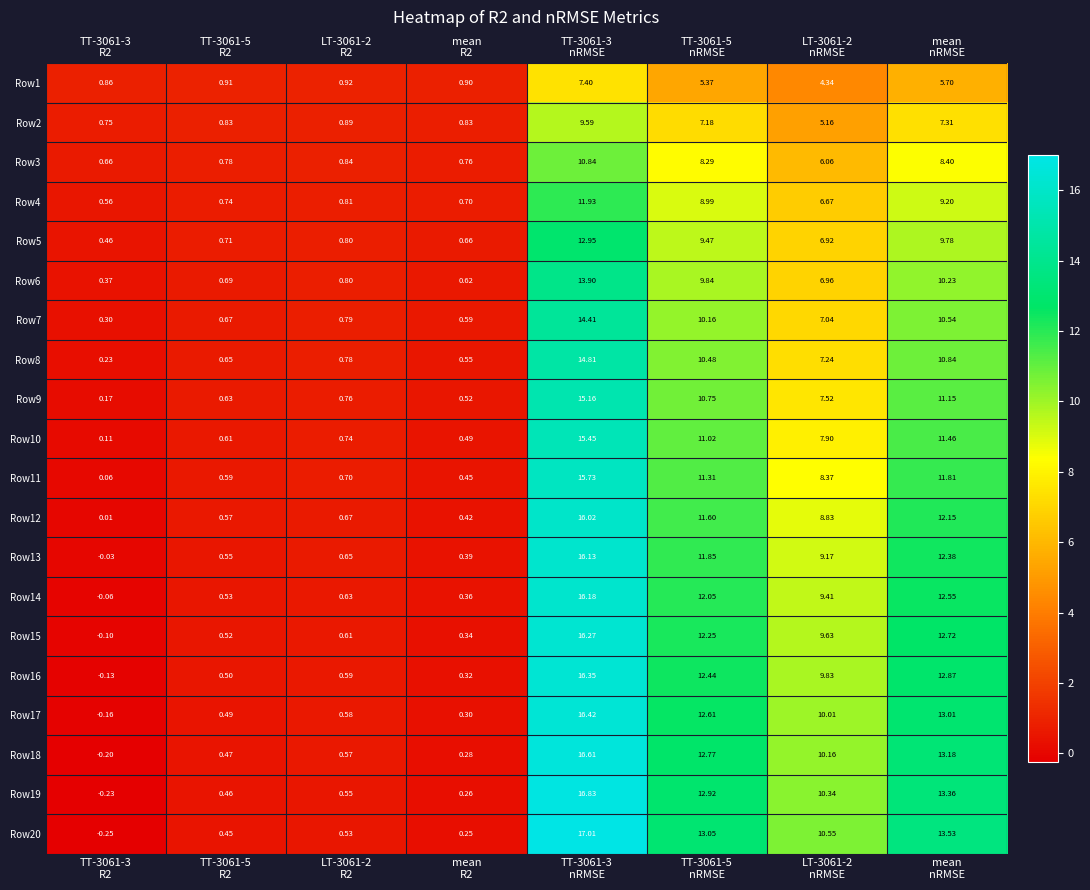

How many data points in Row2 are less than 5?

4